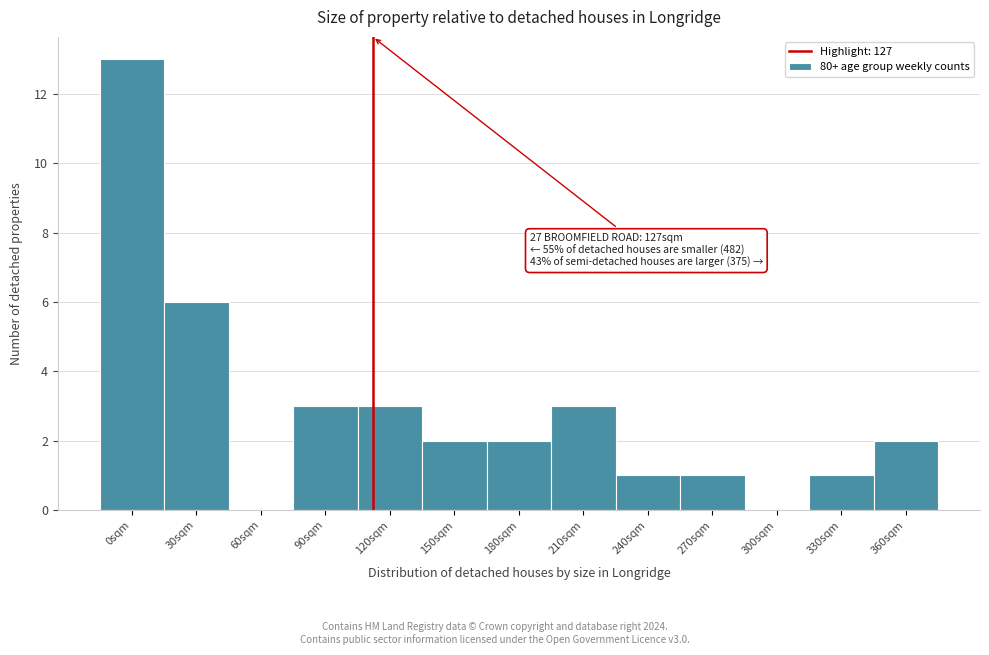

Reading left to right, extract all data points from this chart.

0sqm=13	30sqm=6	60sqm=0	90sqm=3	120sqm=3	150sqm=2	180sqm=2	210sqm=3	240sqm=1	270sqm=1	300sqm=0	330sqm=1	360sqm=2